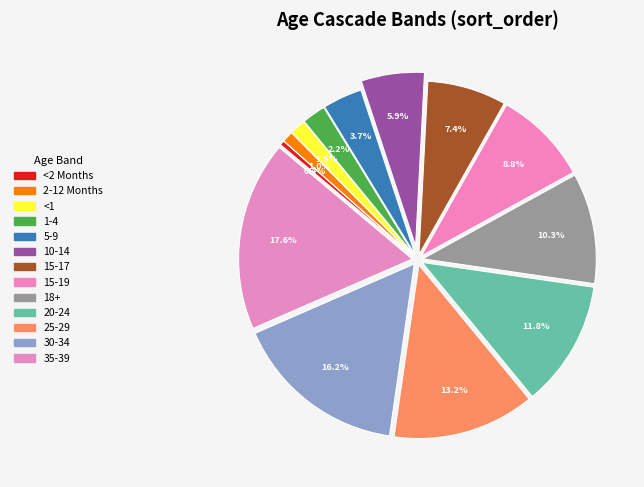

To the nearest percent, what portion does 15-19 represent?

9%